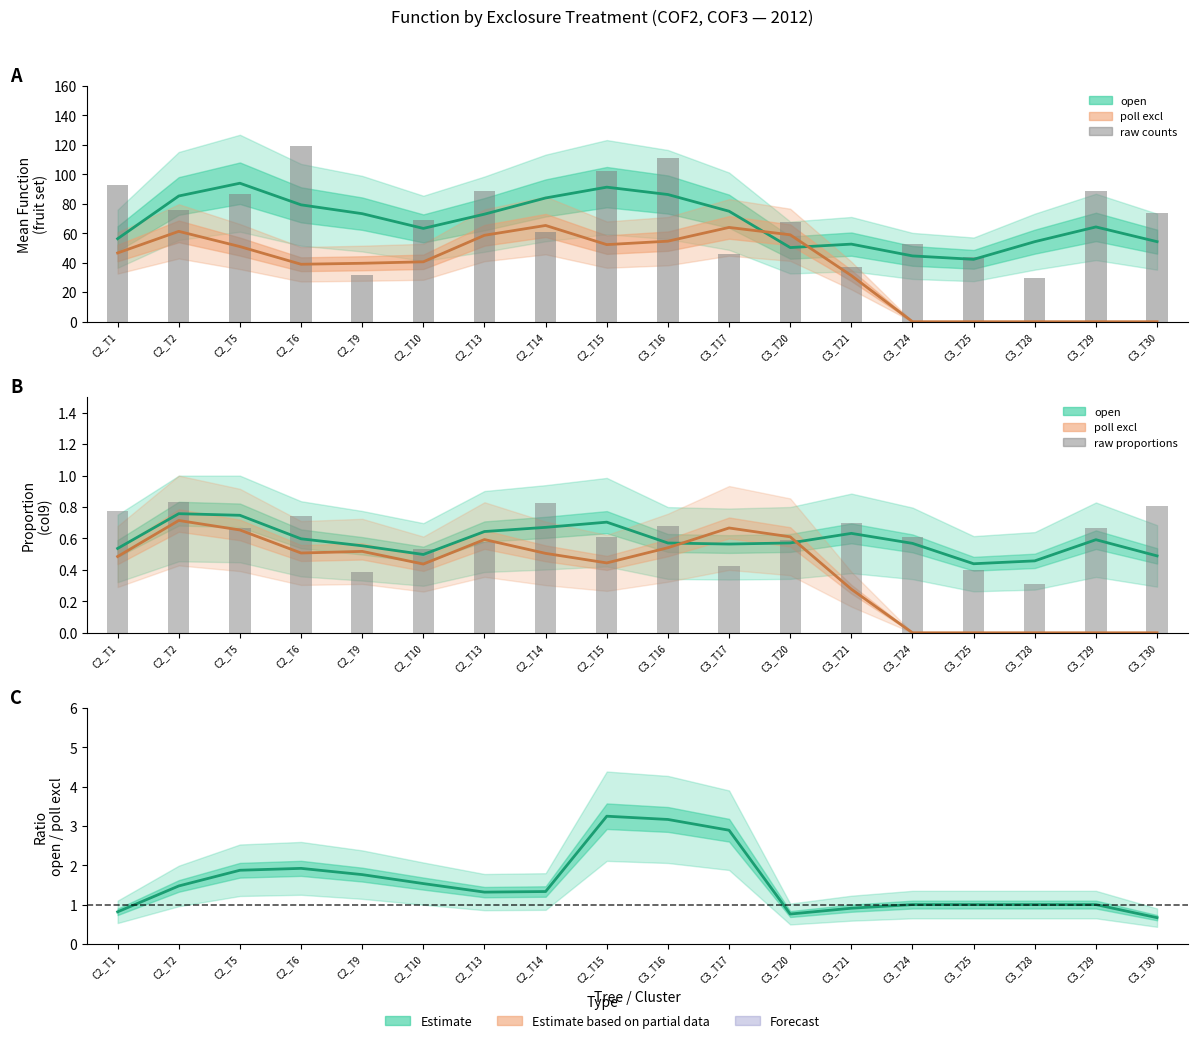

What is the label of the 10th bar from the left?

C3_T16